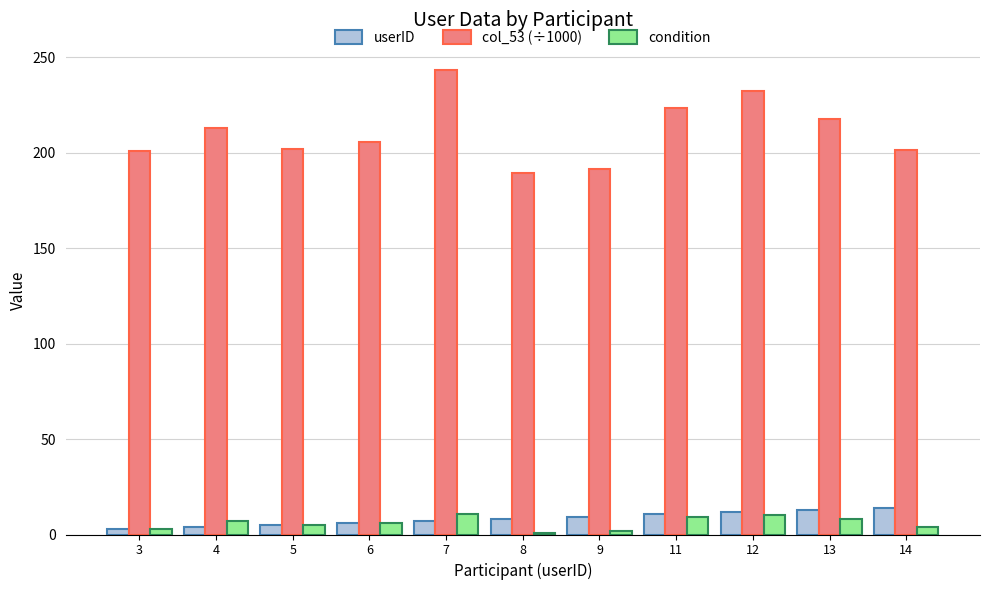

What is the difference between the maximum and minimum values in the userID series?

11.0